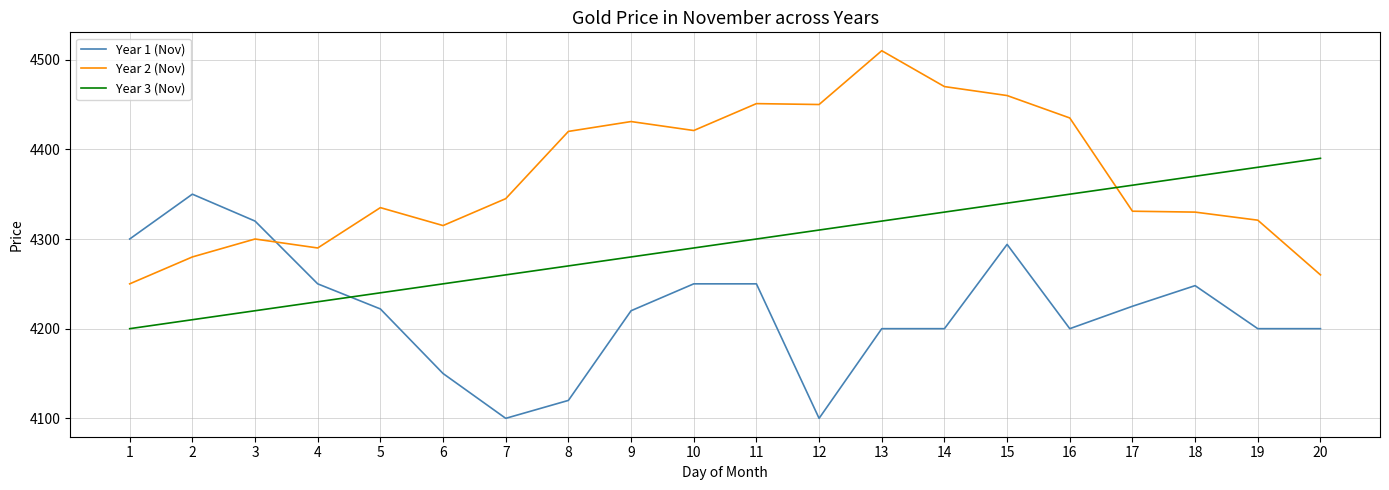

The value of Year 3 (Nov) at 12 is 2992. True or false?

False